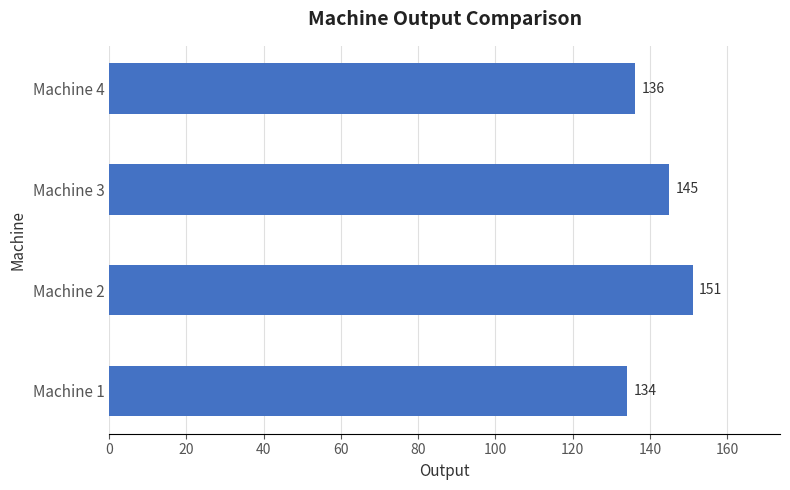

Rank the categories by value from lowest to highest.

Machine 1, Machine 4, Machine 3, Machine 2